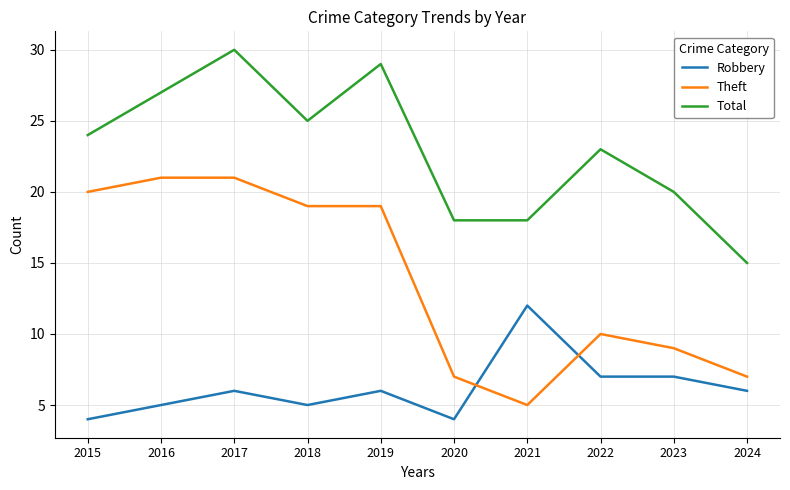

What is the average value of the Theft series?

14